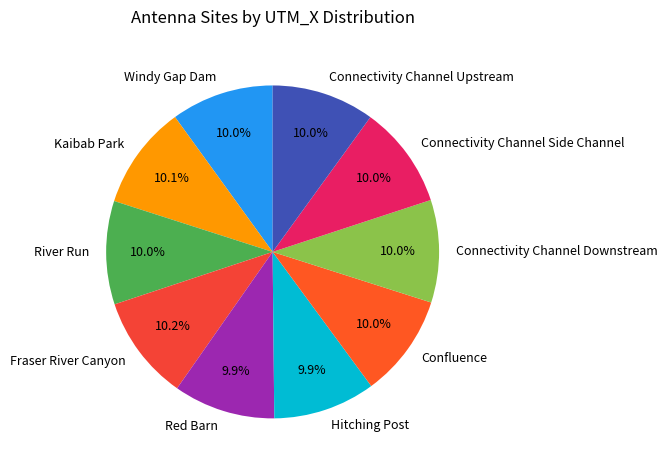

Does Confluence account for over 50% of the chart?

No